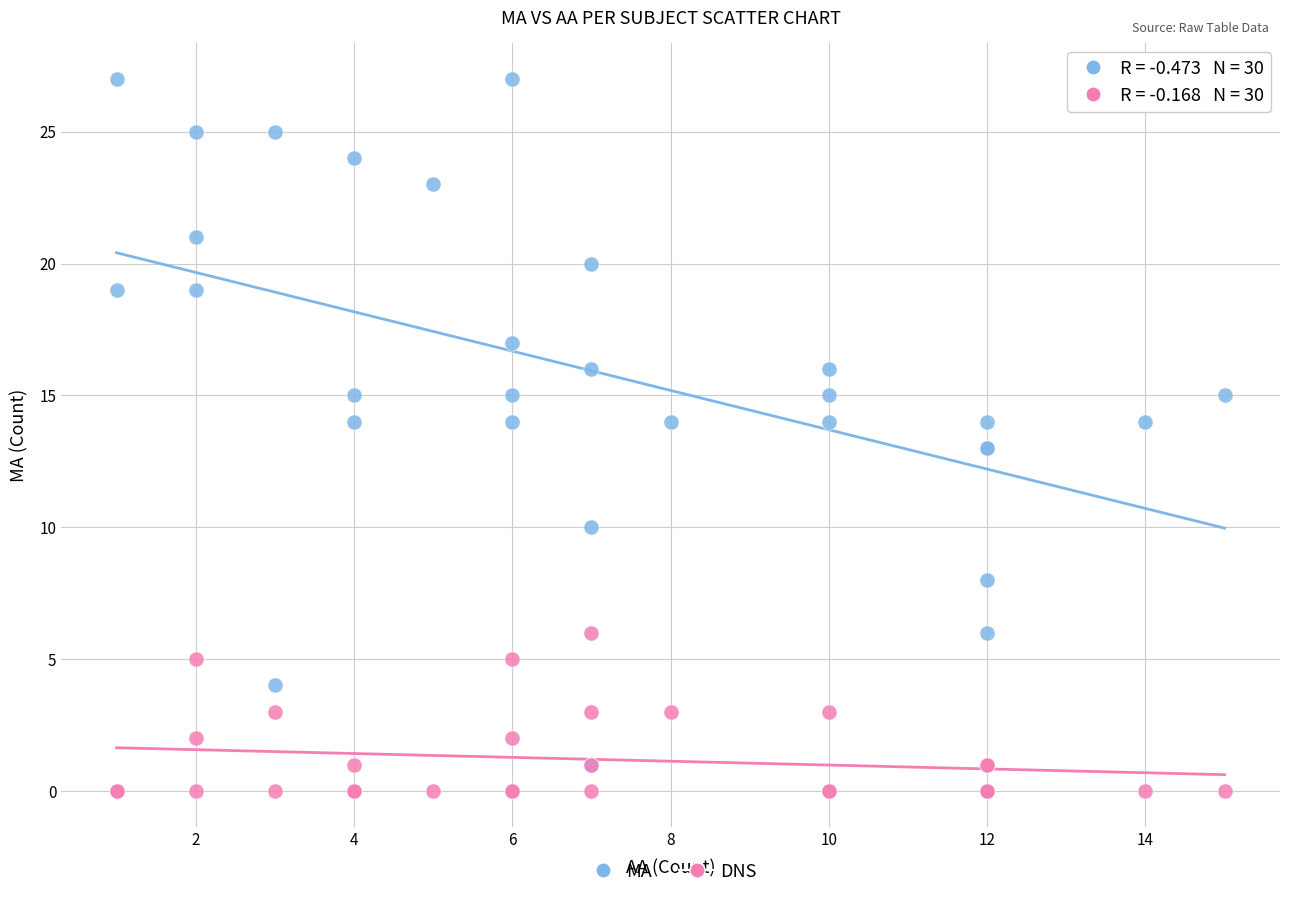

What are all the series names shown in the legend?

MA, DNS